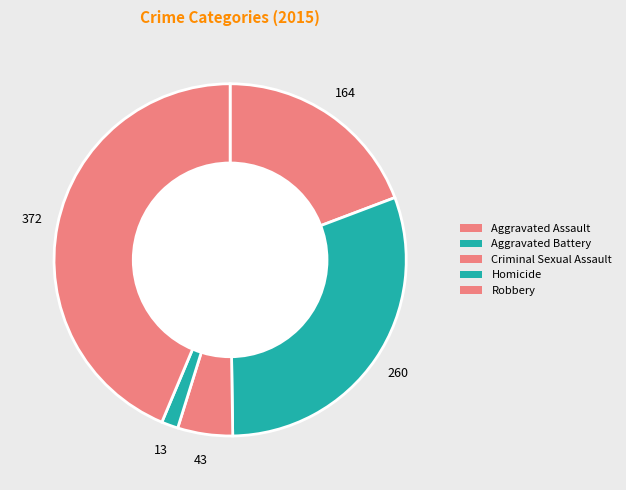

How many slices are in this pie chart?

5